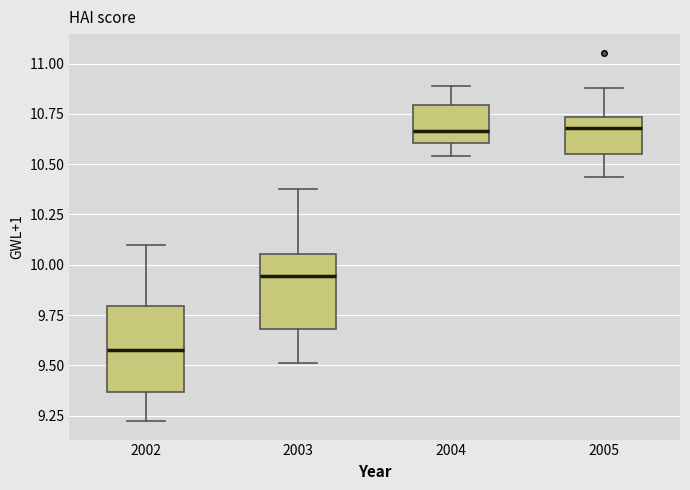

Where is the upper edge of the box at x = 2005 on the y-axis? The values are not printed on the chart, so give them approximately, as read against the axis.

10.75